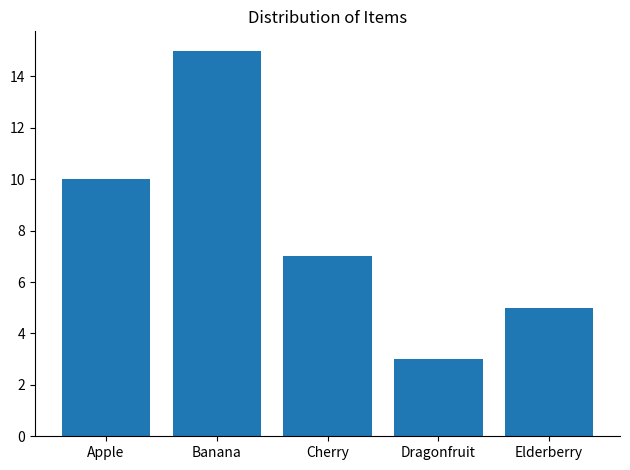

How many bars are there in total?

5